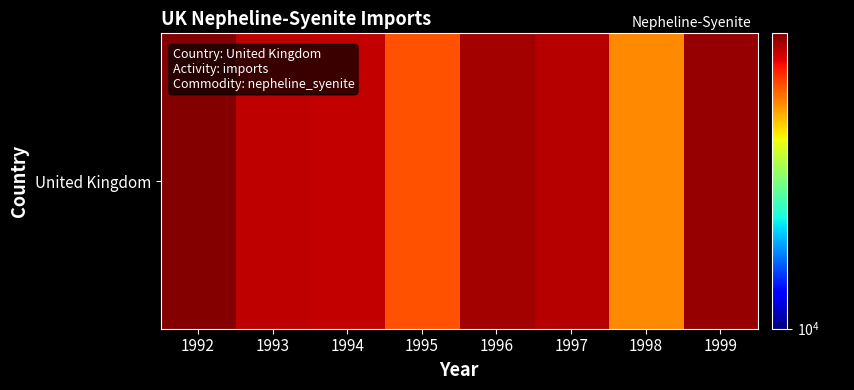

What is the sum of the values at 1992 and 1994?

94798